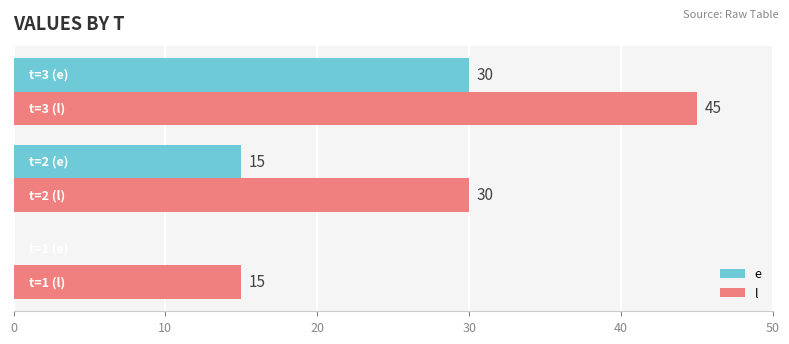

Which series has the largest total across all categories?

l